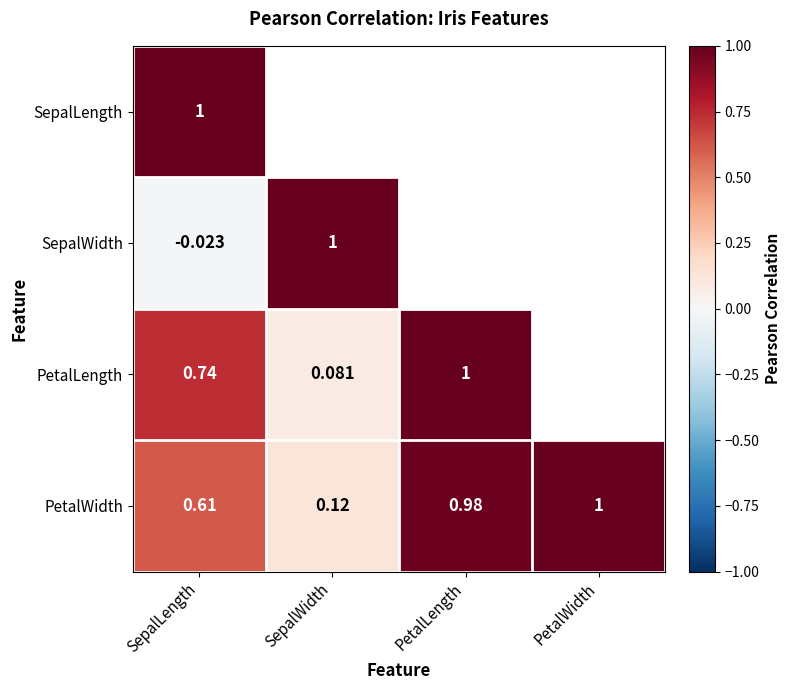

Which category has the highest value in the PetalWidth series?

PetalWidth